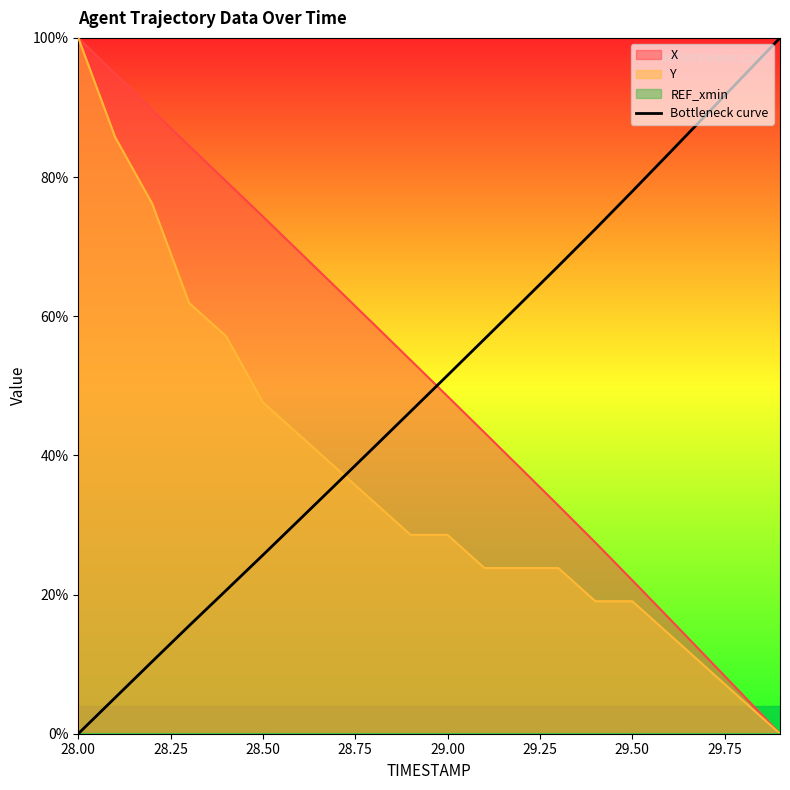

After their last crossing, which series has the higher values: X or Bottleneck curve?

Bottleneck curve